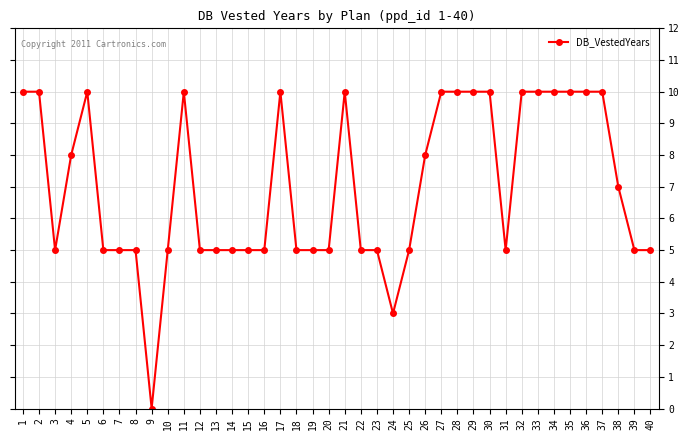

How many distinct data groups are displayed?

1